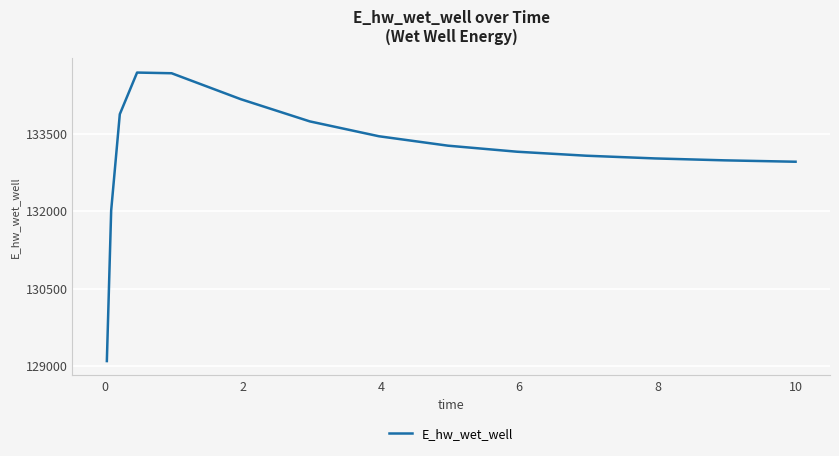

What is the greatest value displayed?

134690.1